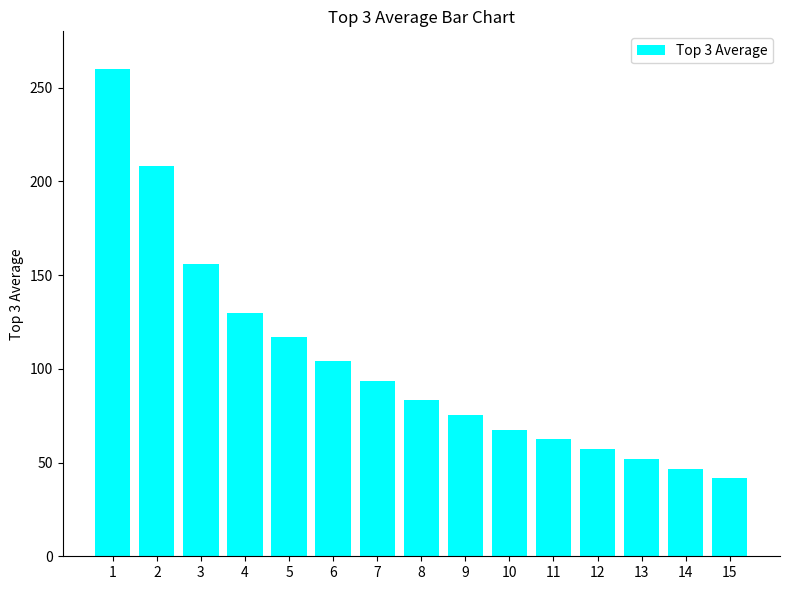

What is the ratio of the value at 1 to the value at 13?

5.0